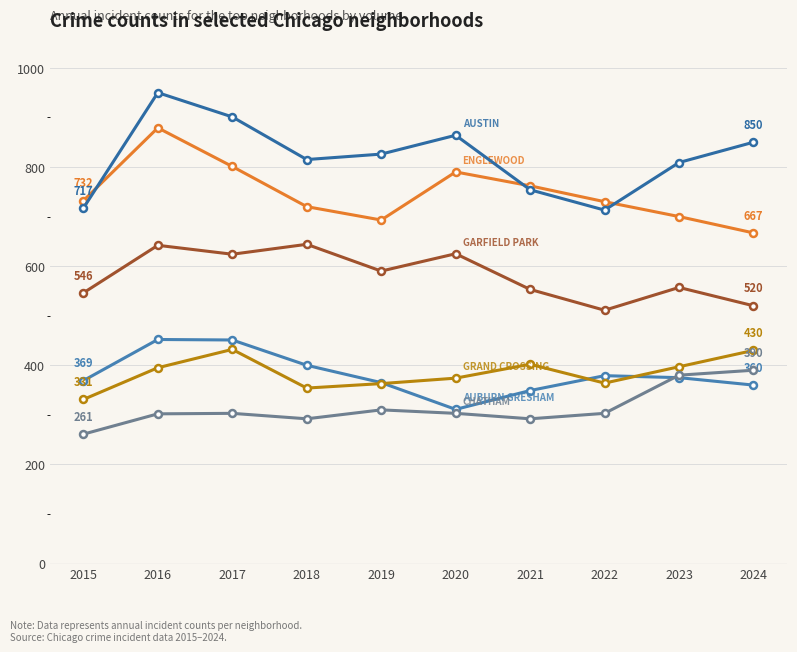

What is the total value across all series at 2020?

3267